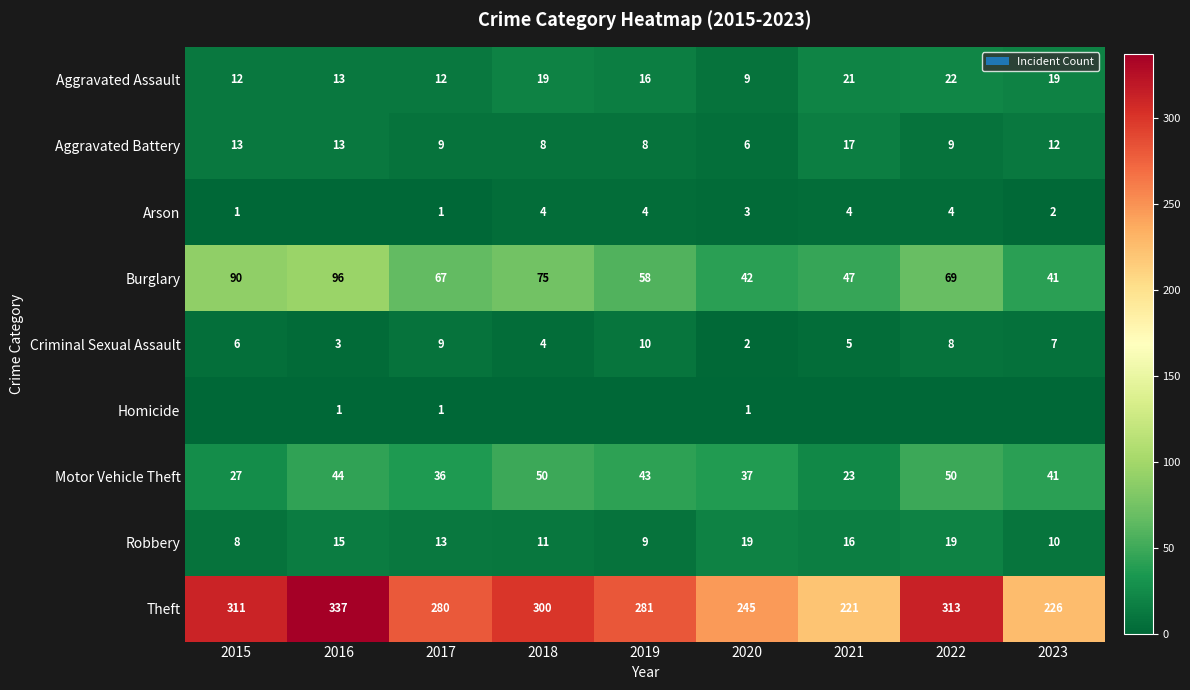

What is the total value across all series at 2017?

428